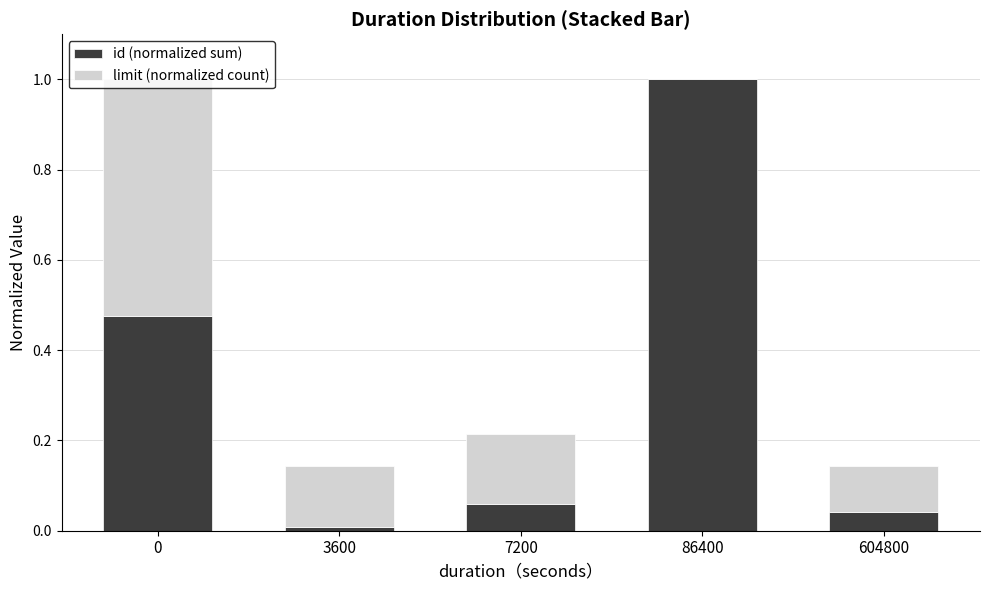

At which label is id (normalized sum) closest to 0?

3600